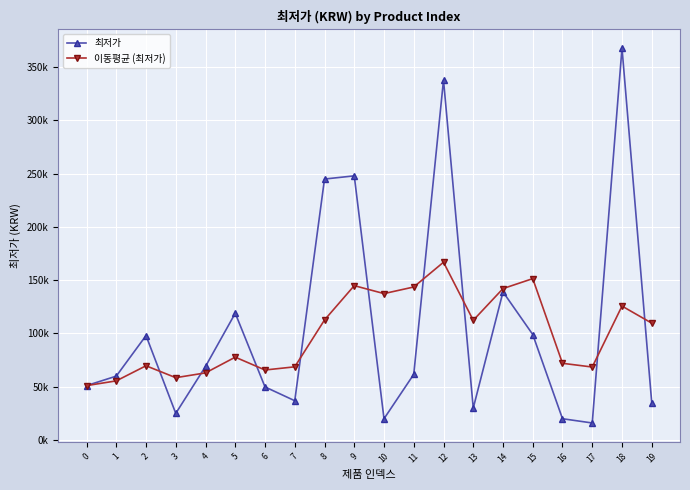

Reading right to left, extract all data points from this chart.

최저가: 34900.0	368000.0	15900.0	19900.0	99000.0	139000.0	29900.0	338000.0	61600.0	19900.0	248000.0	245000.0	36800.0	49760.0	119000.0	69000.0	24900.0	98000.0	59900.0	51000.0
이동평균 (최저가): 109675.0	125700.0	68450.0	71950.0	151475.0	142125.0	112350.0	166875.0	143625.0	137425.0	144890.0	112640.0	68640.0	65665.0	77725.0	62950.0	58450.0	69633.3	55450.0	51000.0